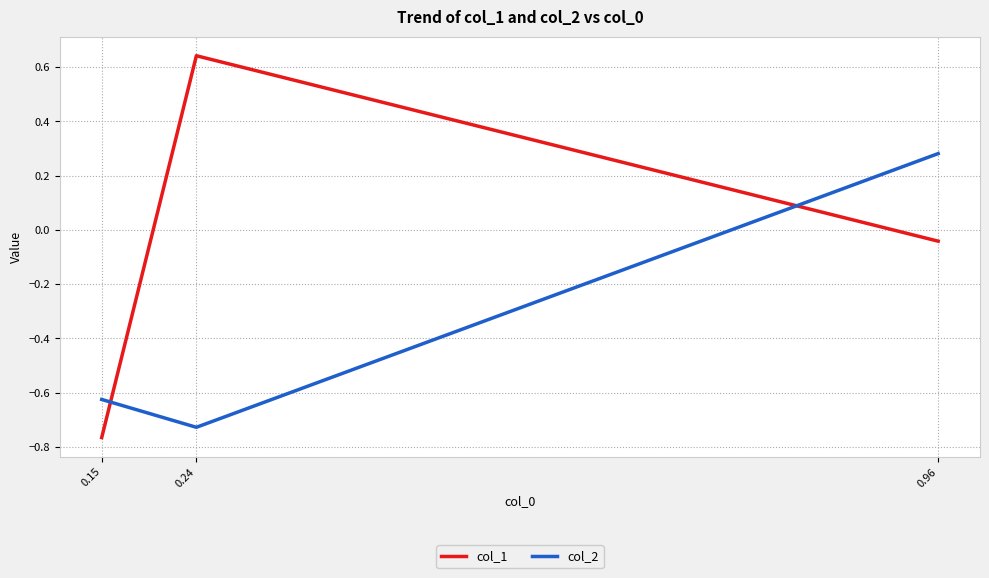

At how many categories does at least one series exceed 0?

2